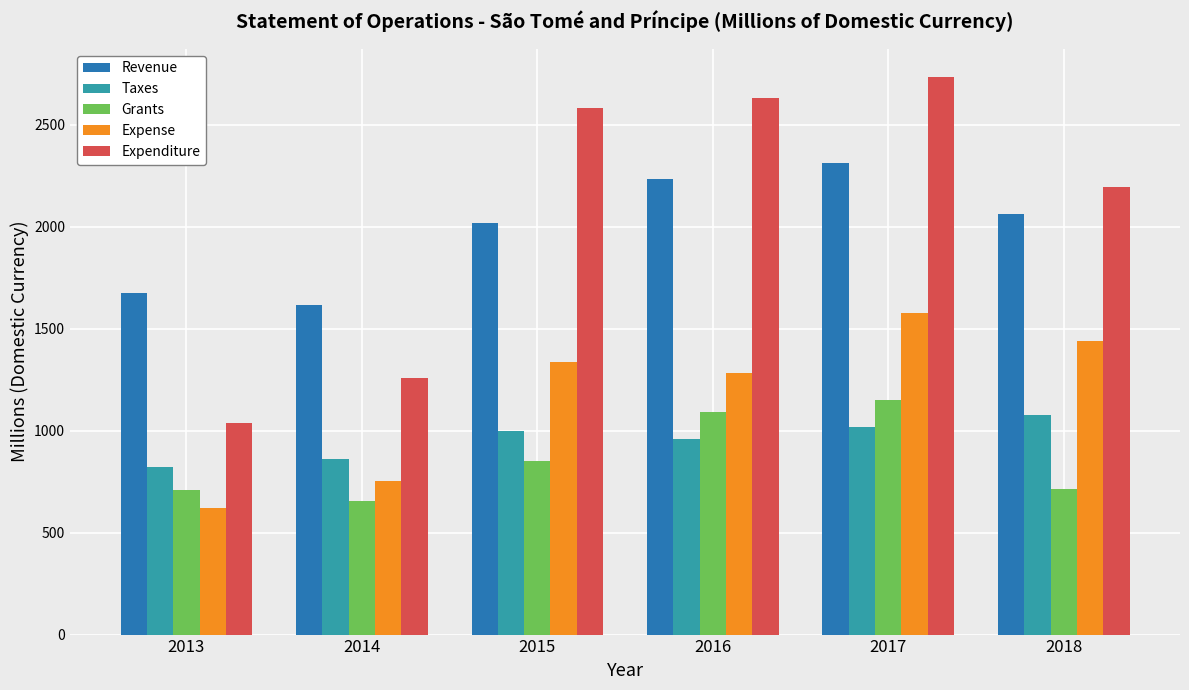

Is the value of Revenue at 2018 greater than the value of Grants at 2014?

Yes